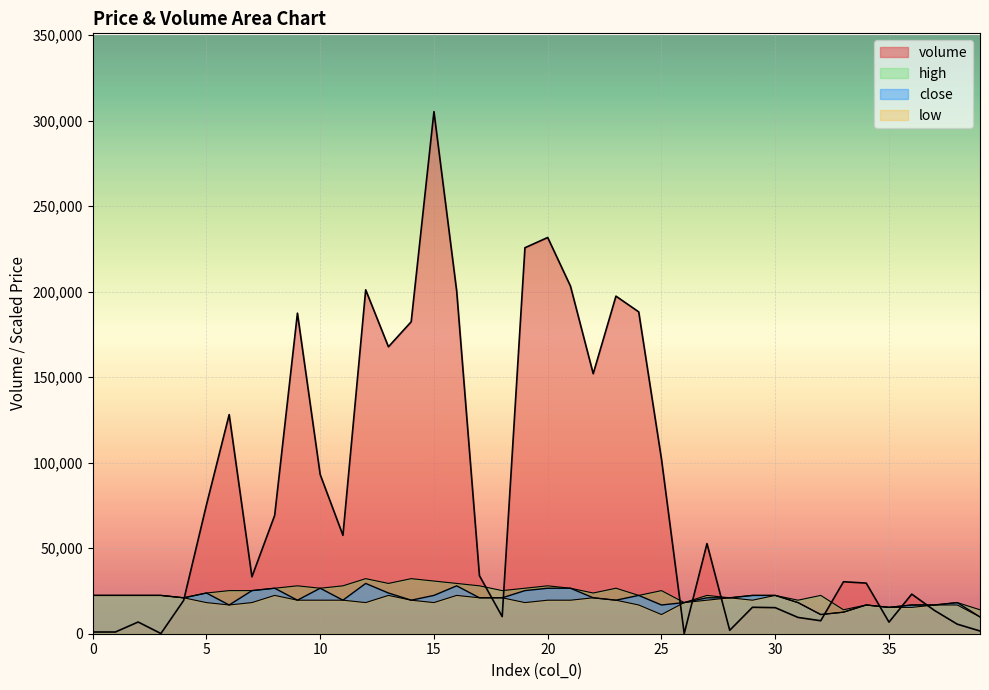

What is the difference between the maximum and second lowest values in the close series?

18200.0